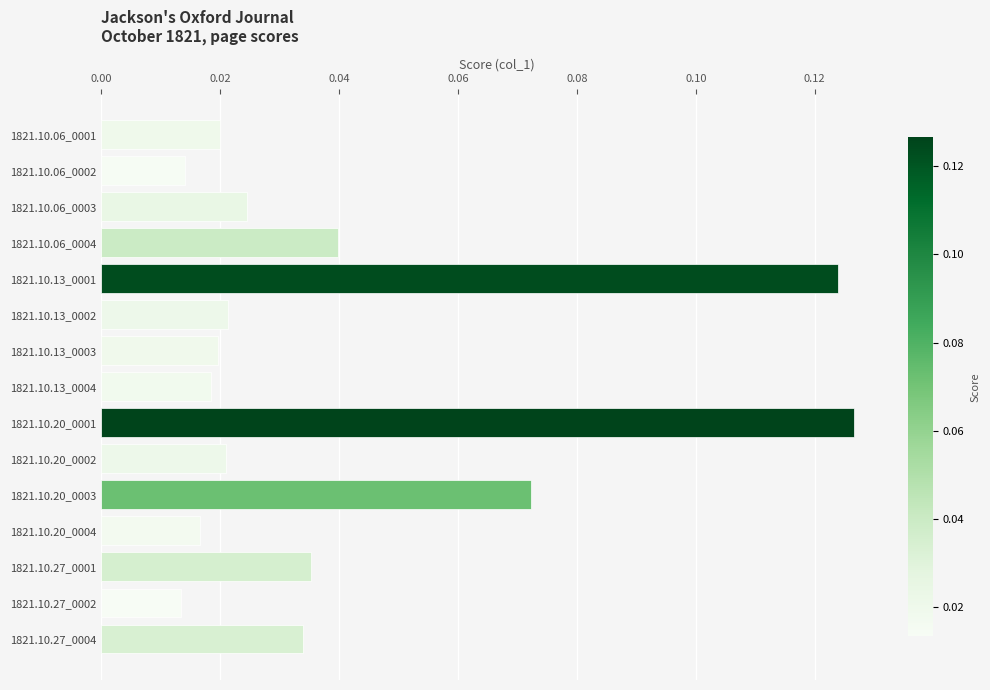

Count the values in the range 0 to 1.

15